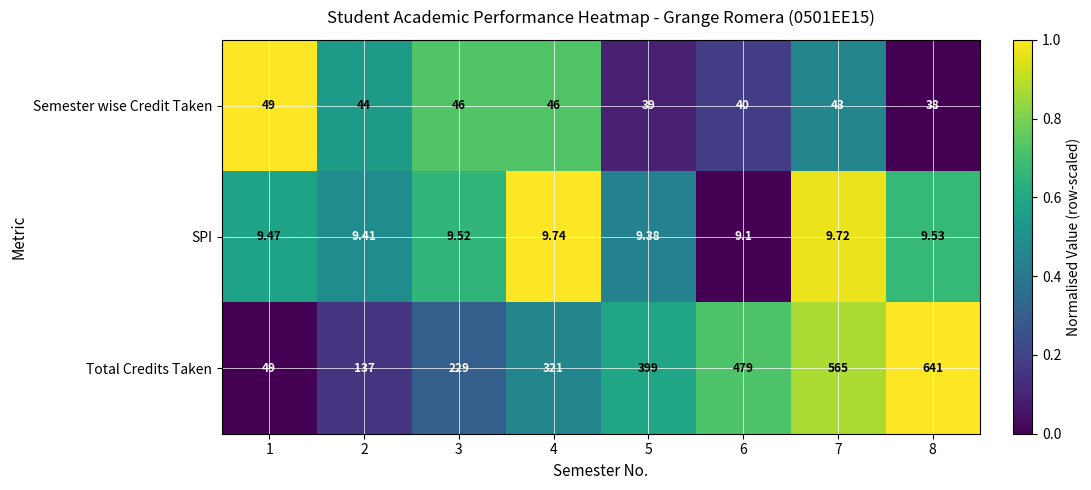

Rank the series at 7 from lowest to highest value.

SPI, Semester wise Credit Taken, Total Credits Taken